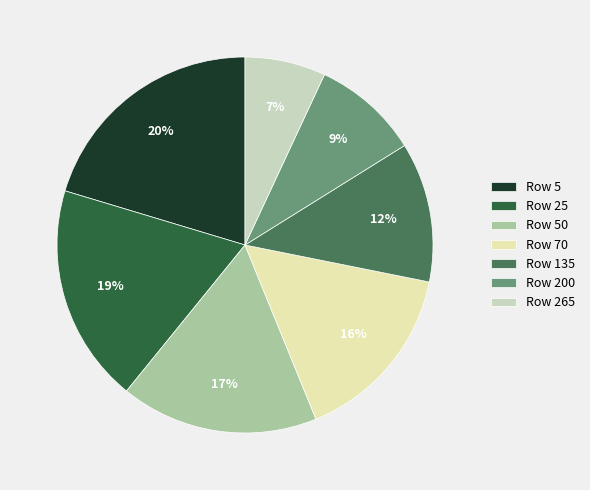

To the nearest percent, what is the difference between the largest and smallest slice percentages?

13%